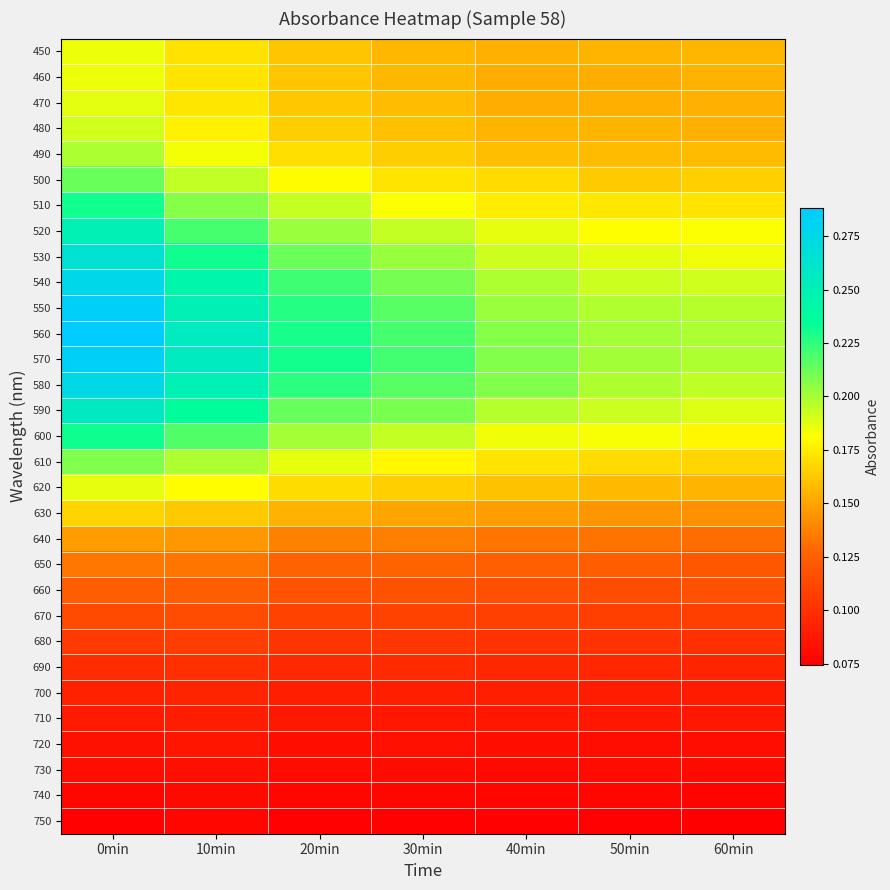

List the series in order of their peak value, lowest first.

750, 740, 730, 720, 710, 700, 690, 680, 670, 660, 650, 640, 630, 450, 460, 620, 470, 480, 490, 610, 500, 510, 600, 520, 590, 530, 580, 540, 570, 550, 560